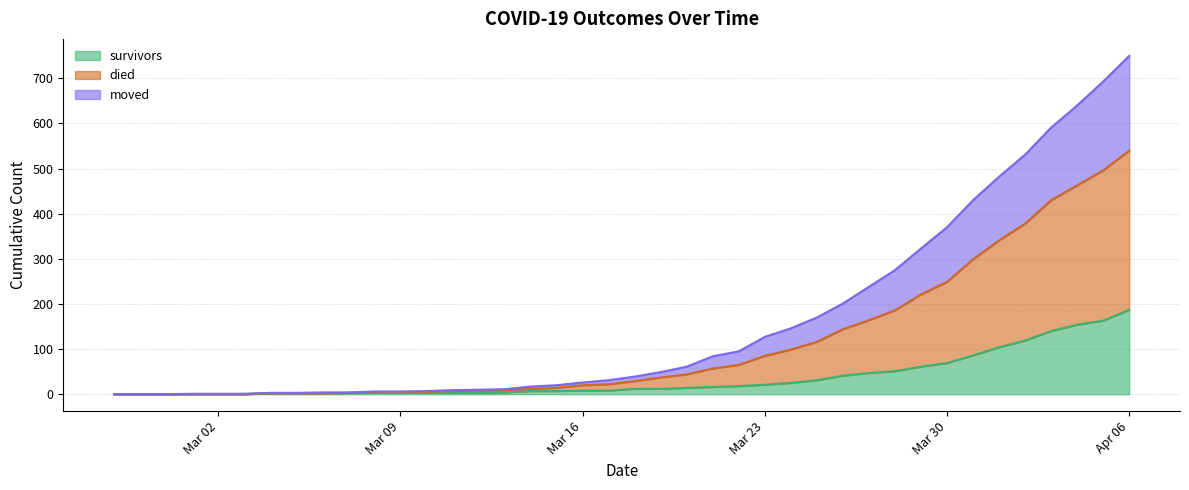

Does the chart have visible grid lines?

Yes